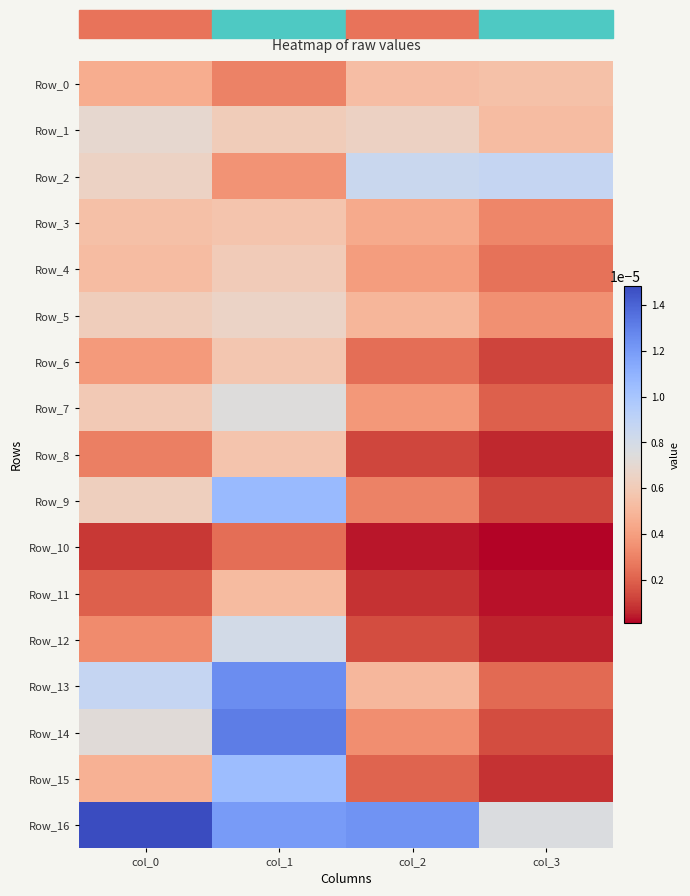

Which series has the largest range (max minus min)?

Row_14